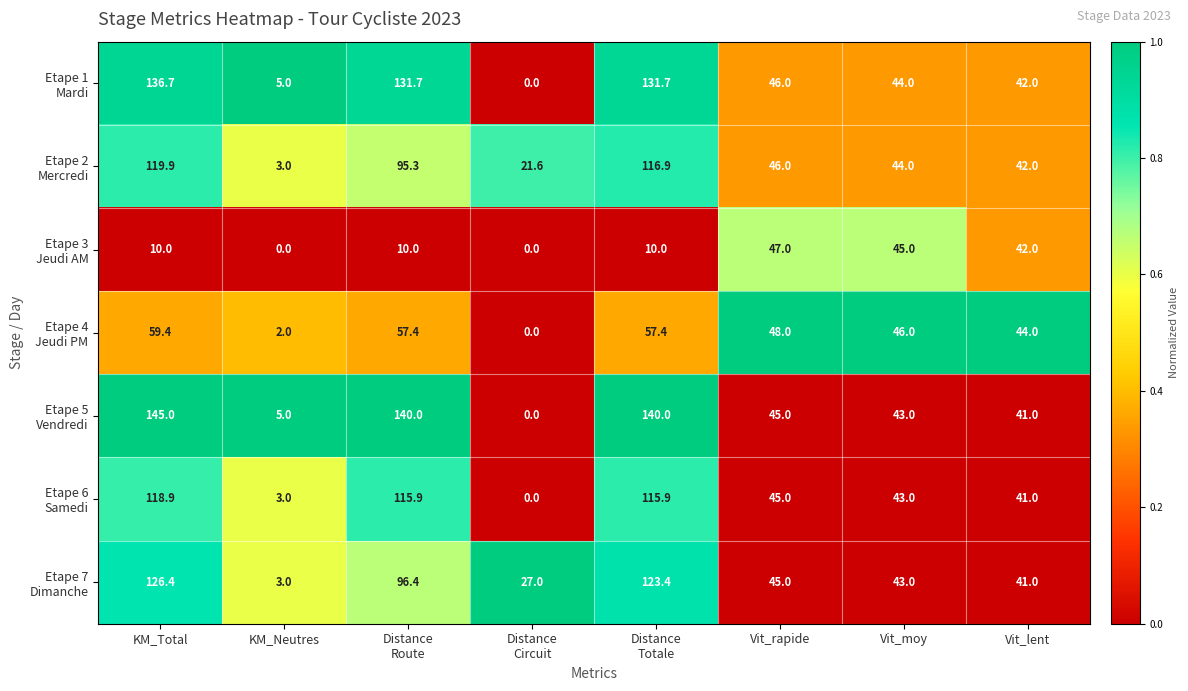

What is the maximum value shown in the chart?

145.0